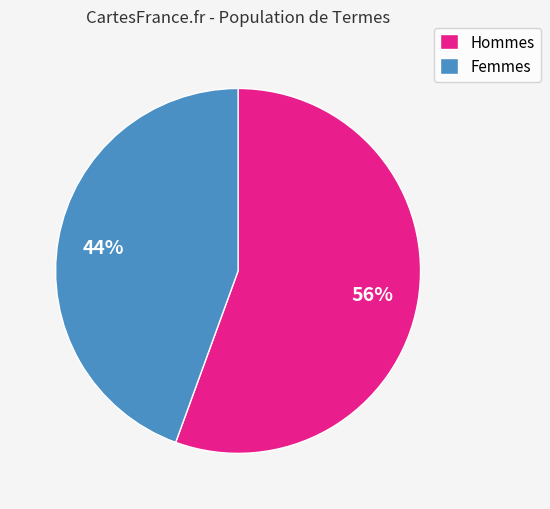

Count the number of slices in the pie.

2